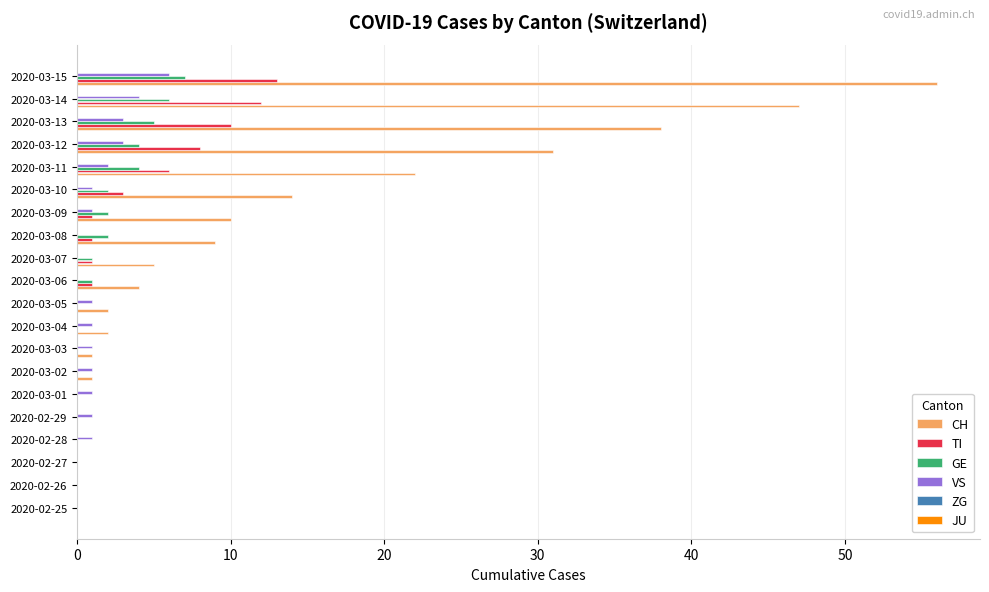

What is the sum of all VS values?

27